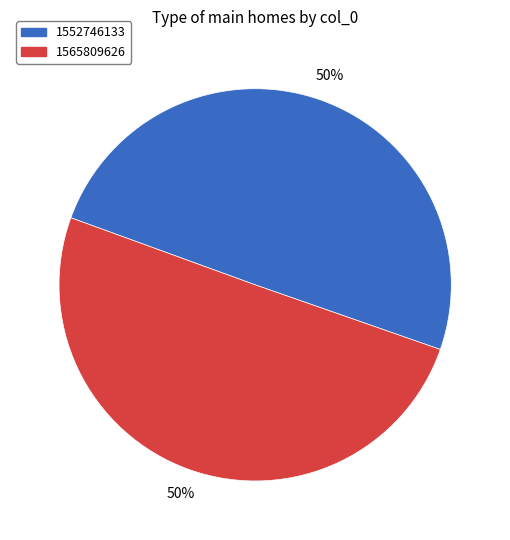

To the nearest percent, what is the average slice percentage?

50%